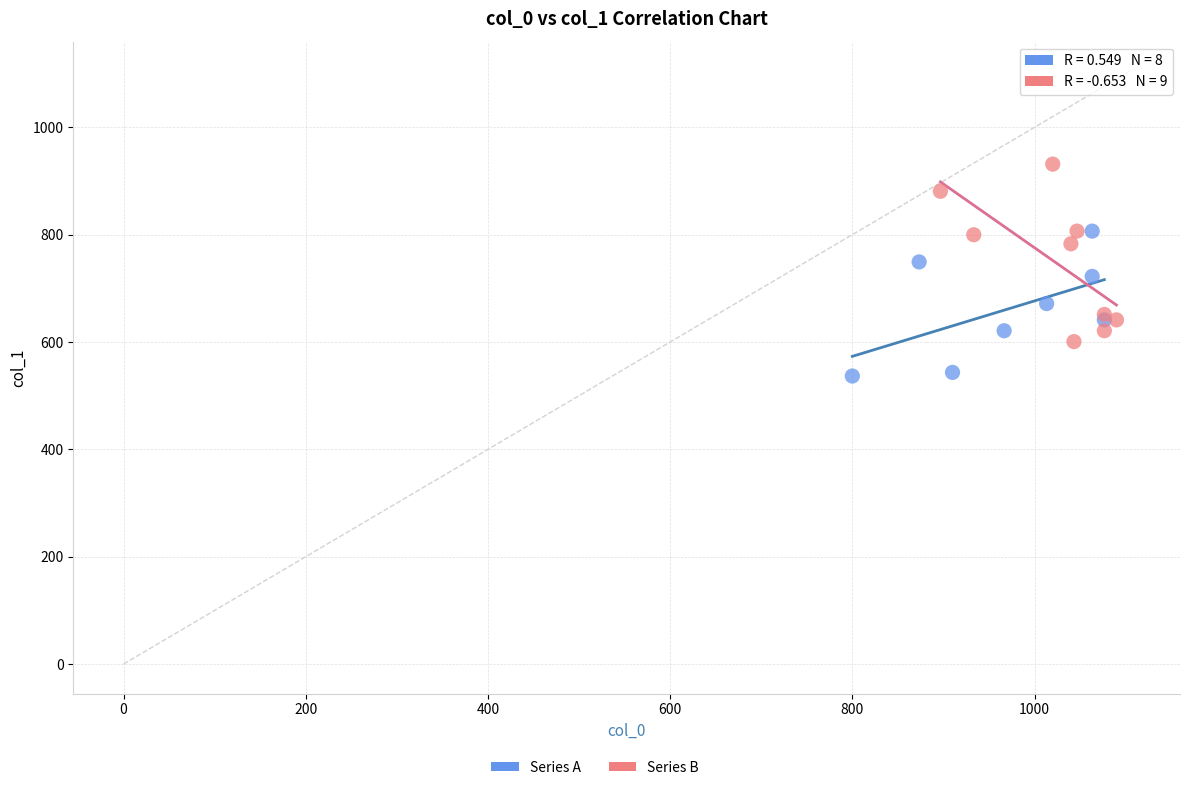

Which series reaches the maximum Y coordinate?

Series B